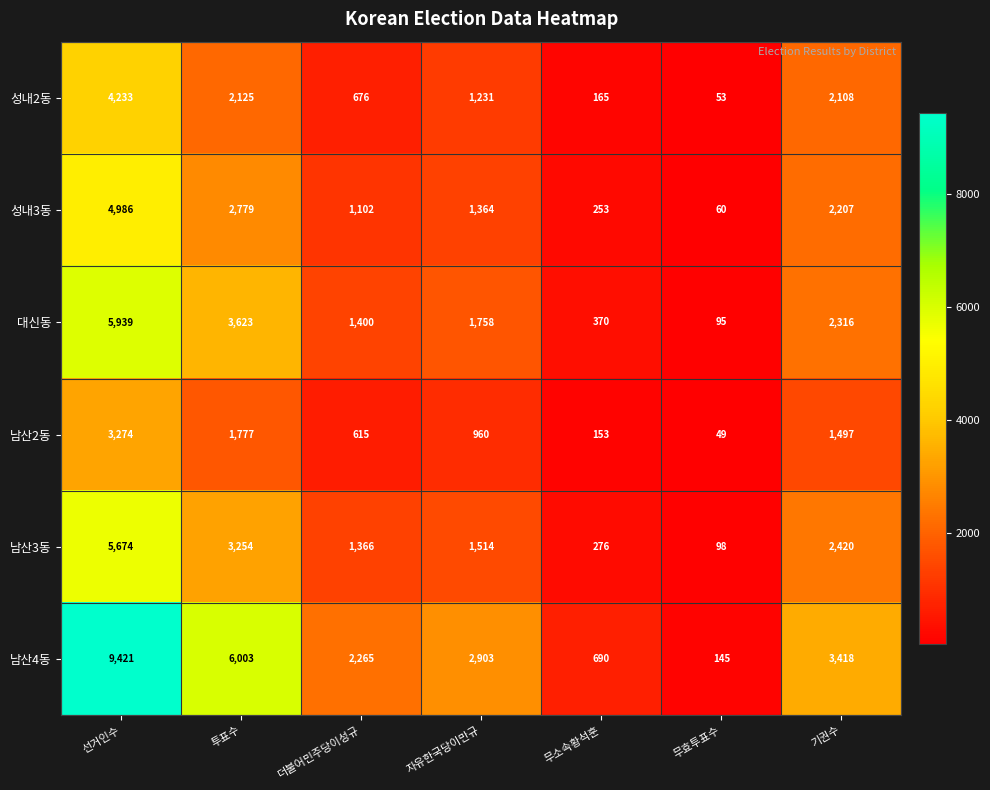

What is the sum of the 대신동 values at 선거인수 and 자유한국당이만규?

7697